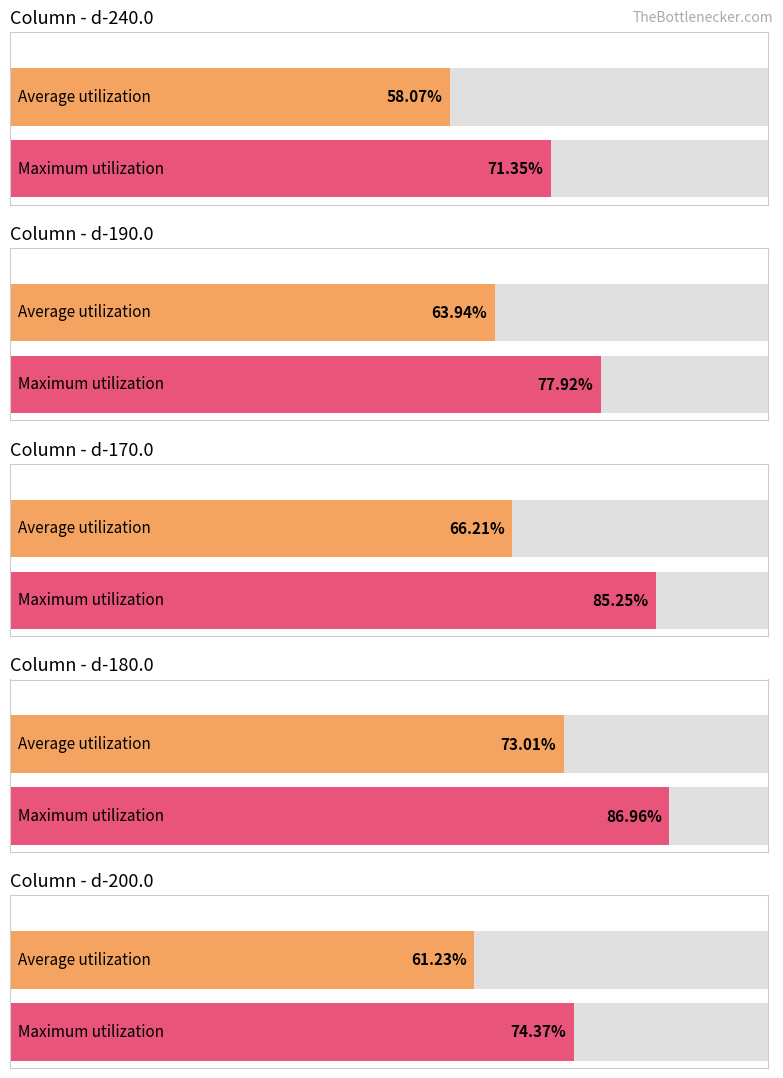

True or false: d-200.0 has a value of 191.2 at x=0,y=4.

False